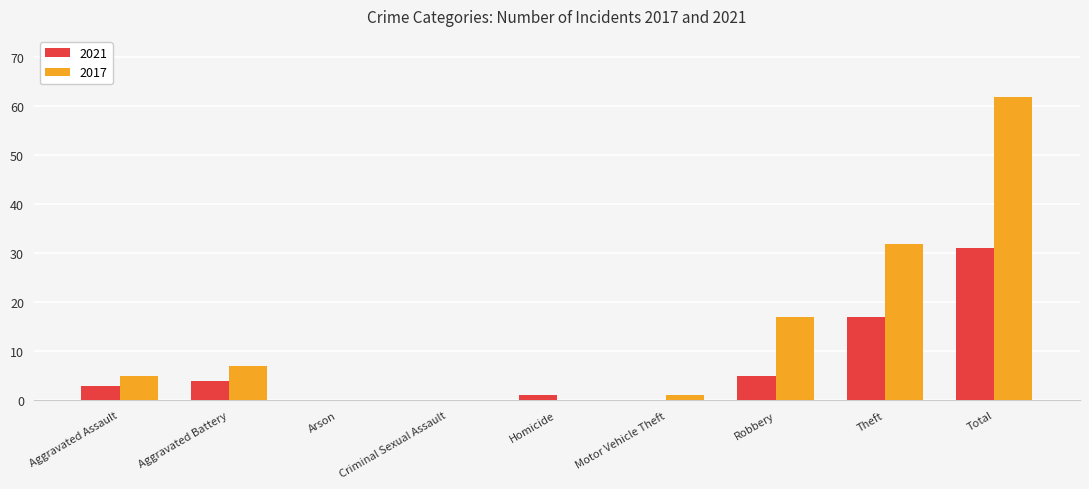

Reading right to left, list all the values displayed in this chart.

2021: Total=31	Theft=17	Robbery=5	Motor Vehicle Theft=0	Homicide=1	Criminal Sexual Assault=0	Arson=0	Aggravated Battery=4	Aggravated Assault=3
2017: Total=62	Theft=32	Robbery=17	Motor Vehicle Theft=1	Homicide=0	Criminal Sexual Assault=0	Arson=0	Aggravated Battery=7	Aggravated Assault=5